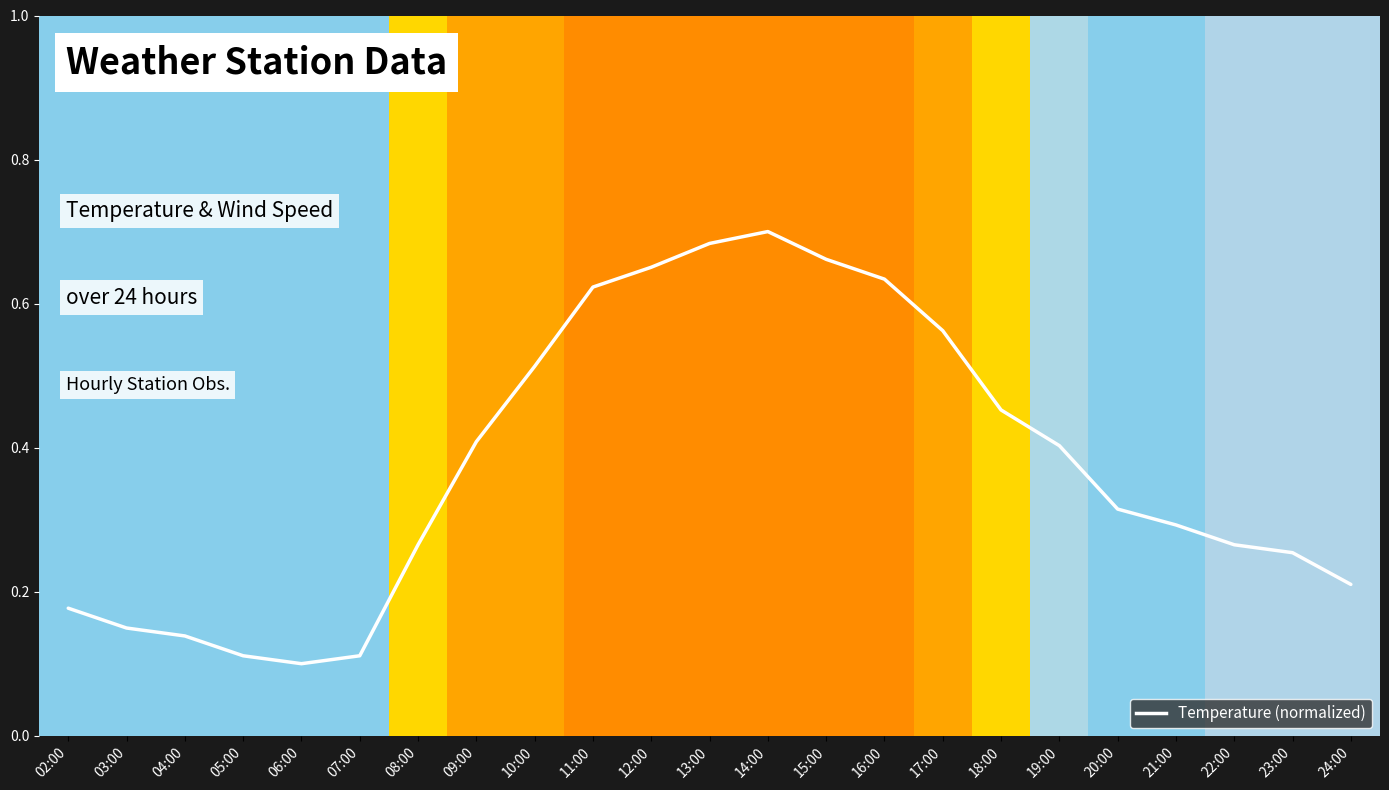

Reading right to left, list all the values displayed in this chart.

0.2	0.3	0.3	0.3	0.3	0.4	0.5	0.6	0.6	0.7	0.7	0.7	0.7	0.6	0.5	0.4	0.3	0.1	0.1	0.1	0.1	0.1	0.2